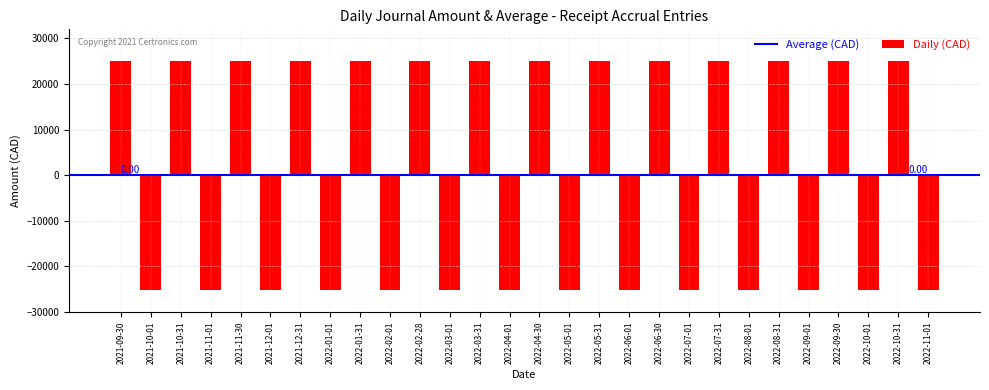

Between 2022-08-31 and 2022-08-01, which is larger?

2022-08-31